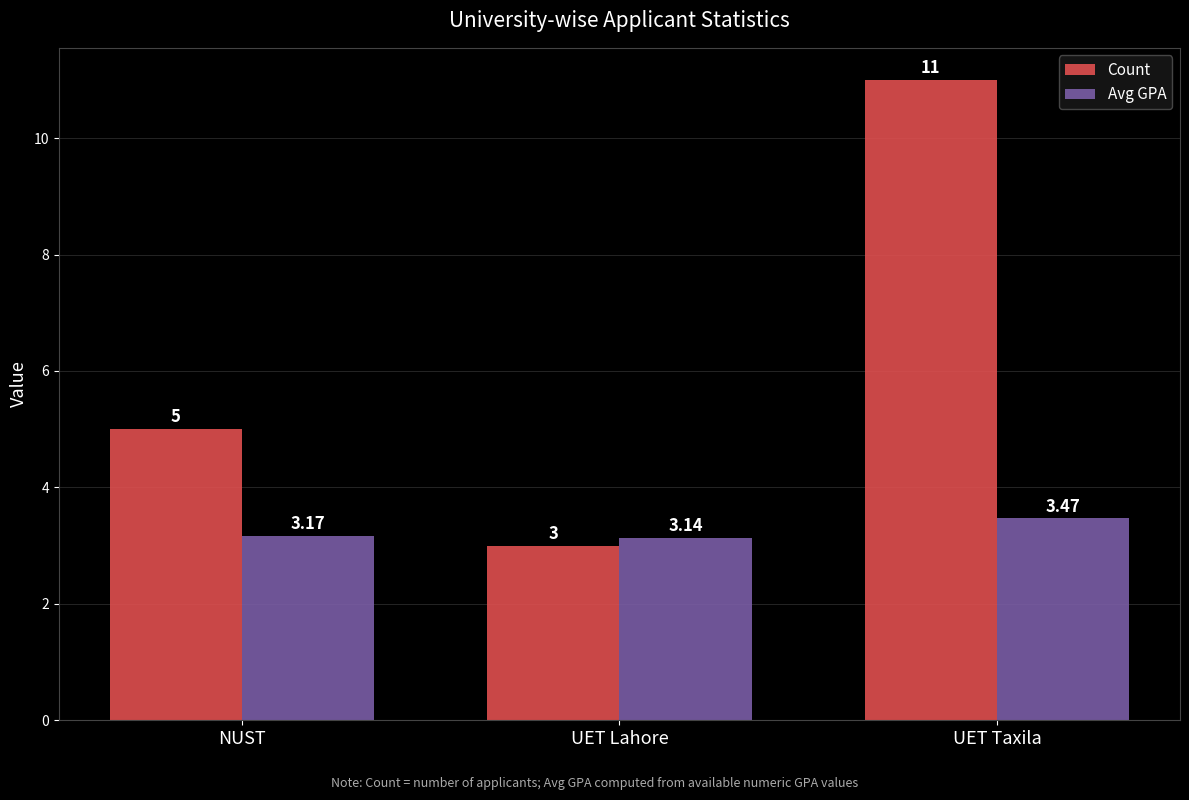

Where is Count nearest to the value 7?

NUST